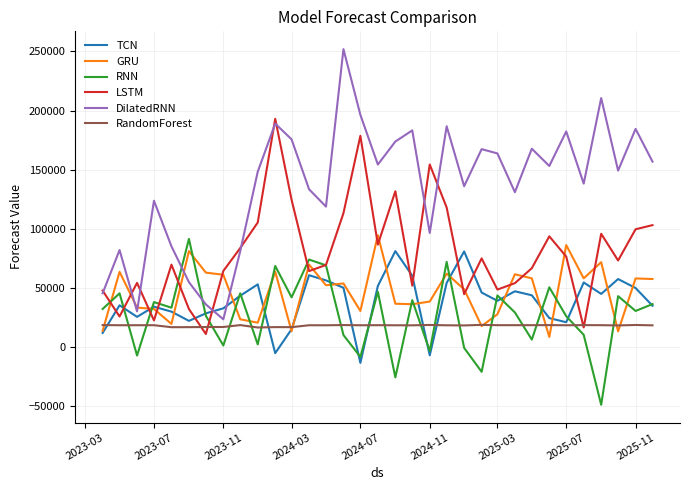

Which series has the largest range (max minus min)?

DilatedRNN